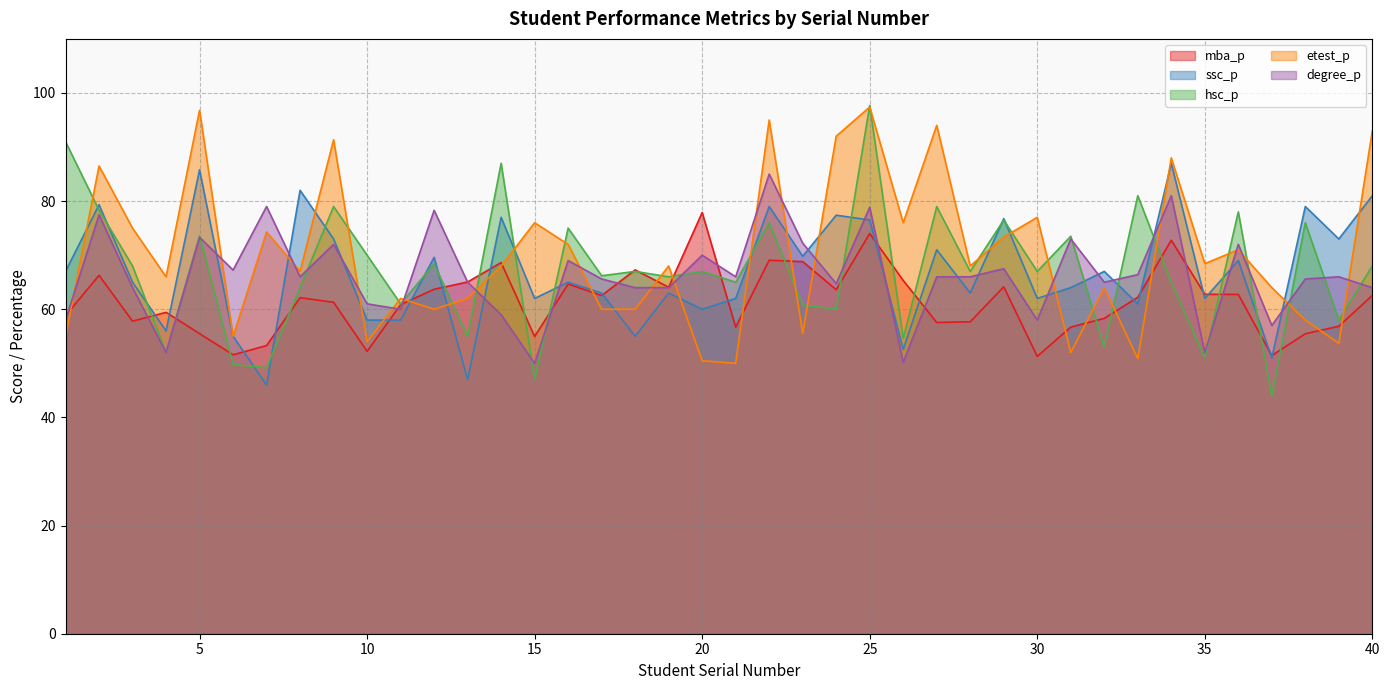

What value does the degree_p series have at 27?

66.0